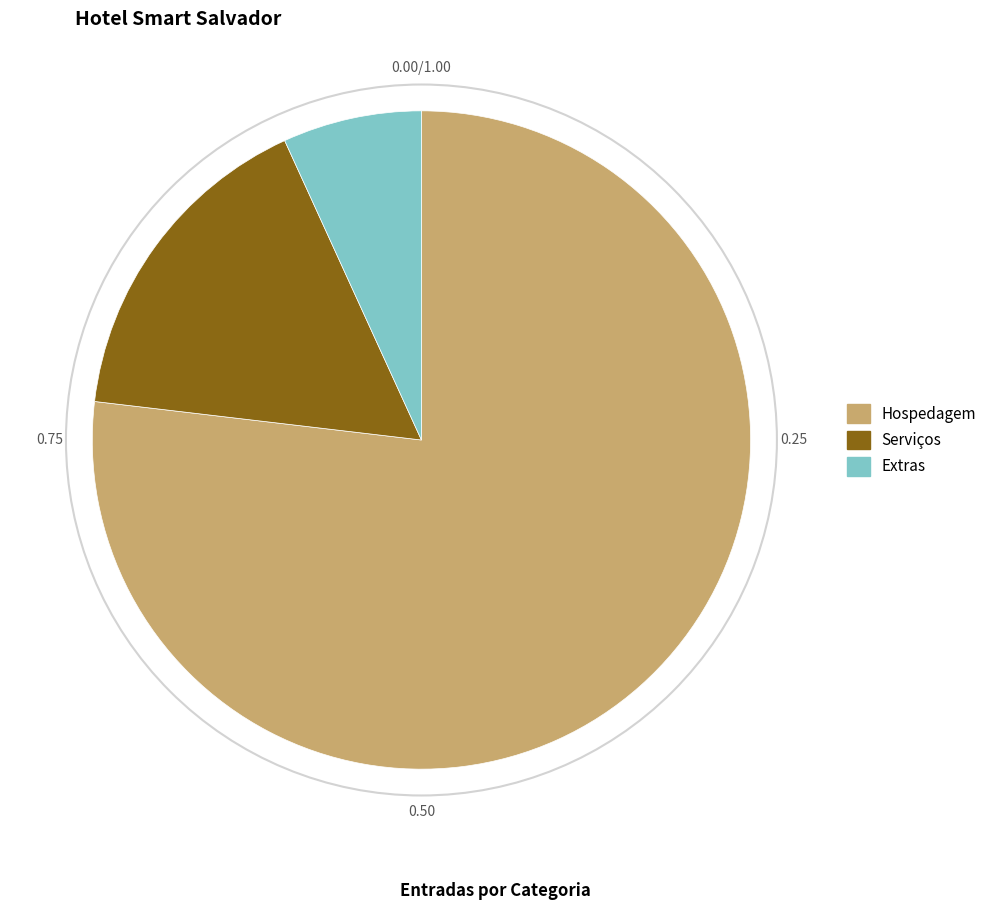

Which category has the smallest portion of the pie?

Extras